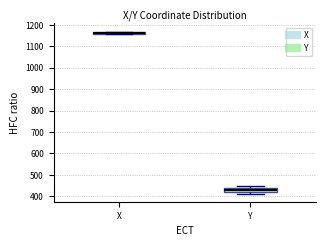

Where is the upper edge of the box for Y on the y-axis? The values are not printed on the chart, so give them approximately, as read against the axis.

440